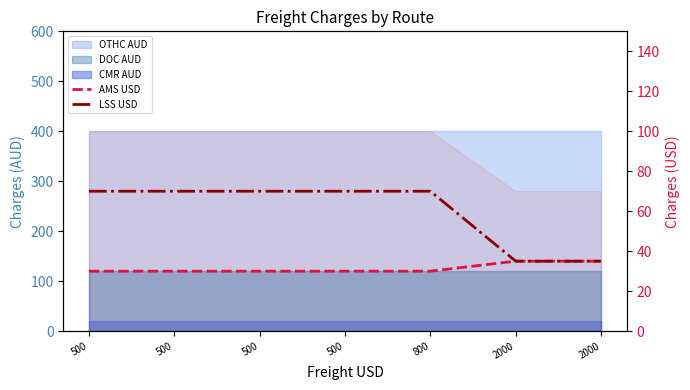

At which label does LSS USD reach its peak?

500